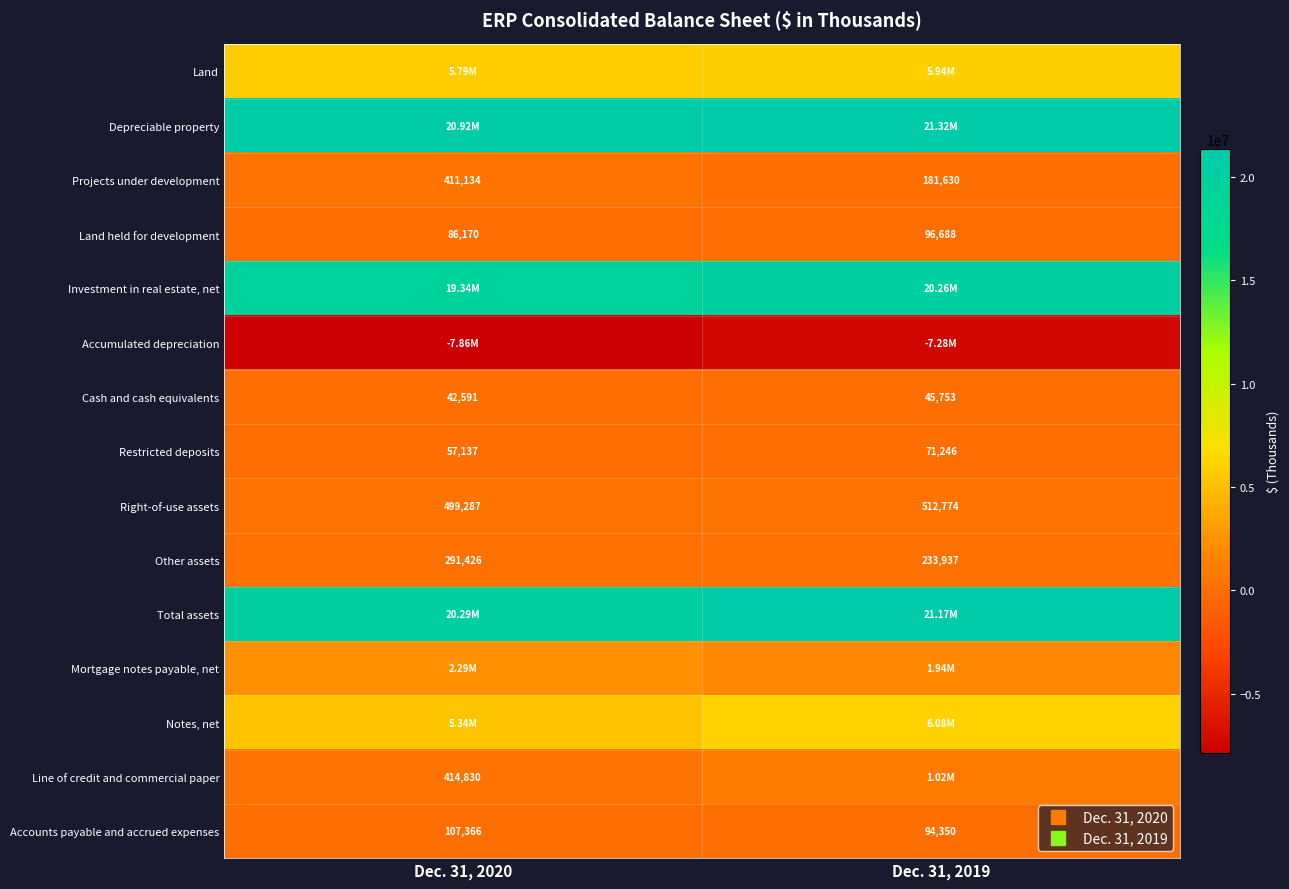

True or false: Depreciable property has a value of 20920654 at Dec. 31, 2020.

True